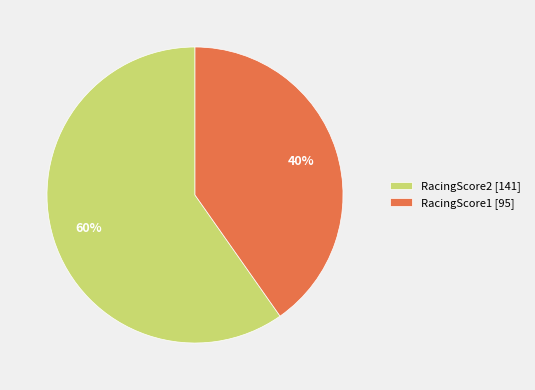

Between RacingScore2 and RacingScore1, which is larger?

RacingScore2